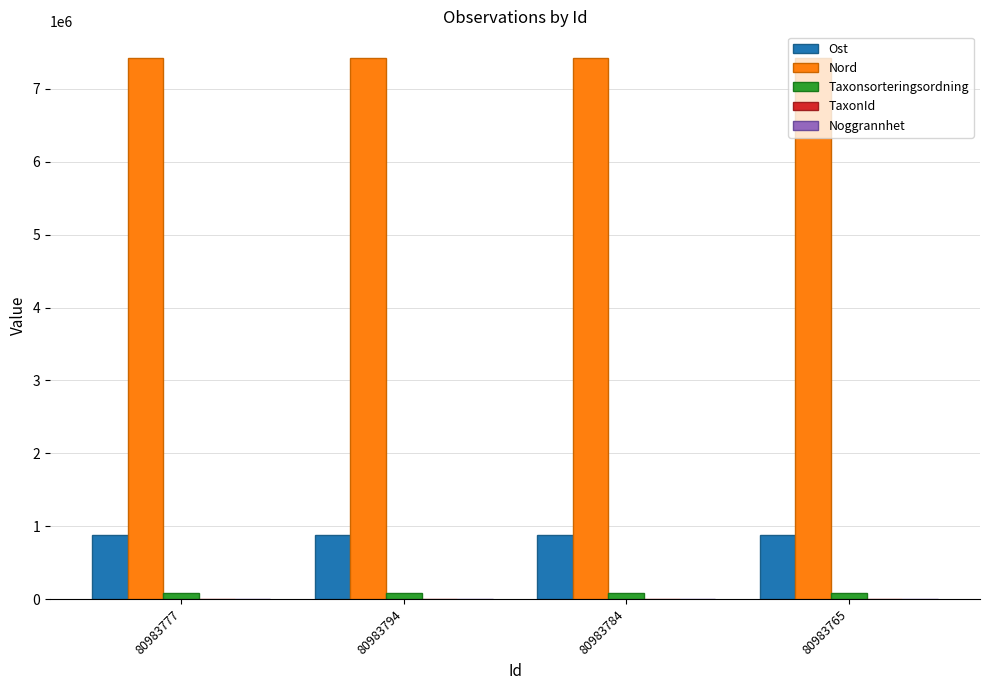

True or false: Nord has a value of 12424900.5 at 80983777.

False